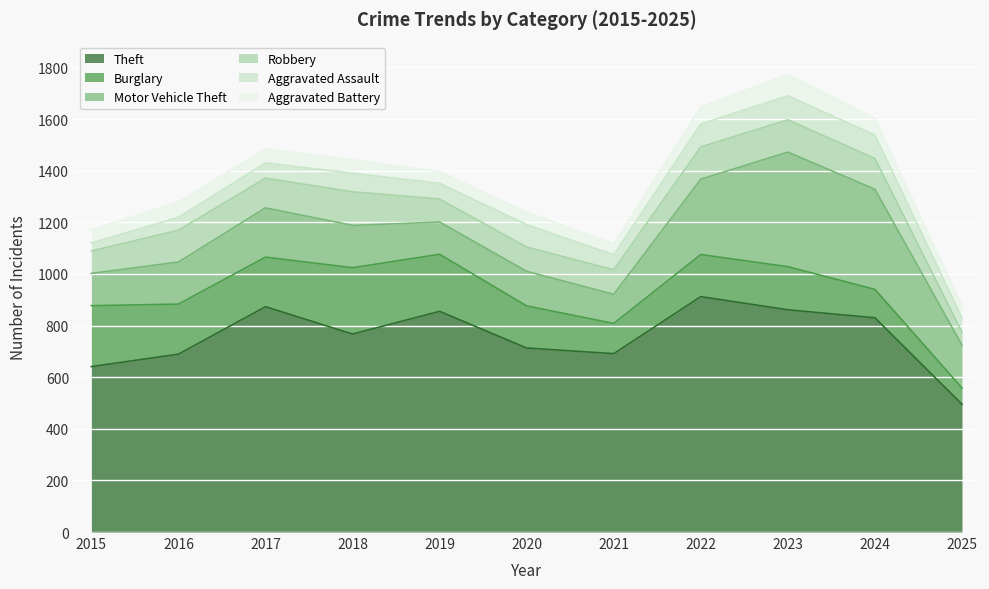

Where does the Aggravated Assault series first go above 61?

2018